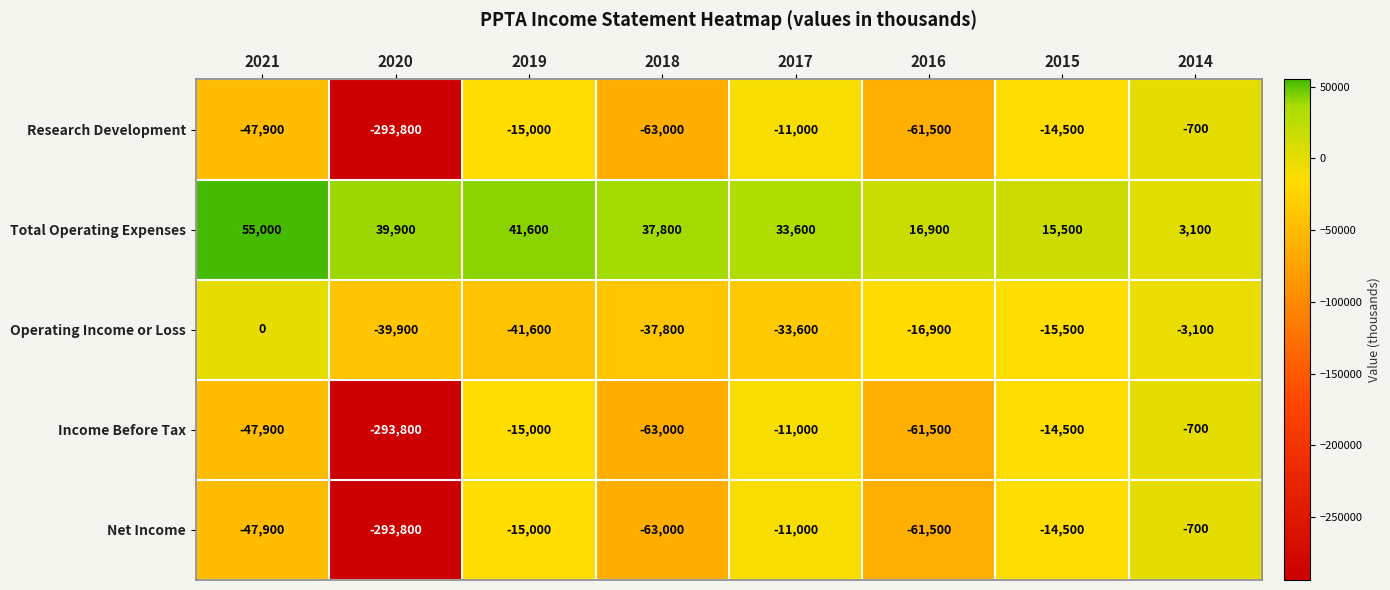

What is the spread (max minus min) of values at 2016?

78400